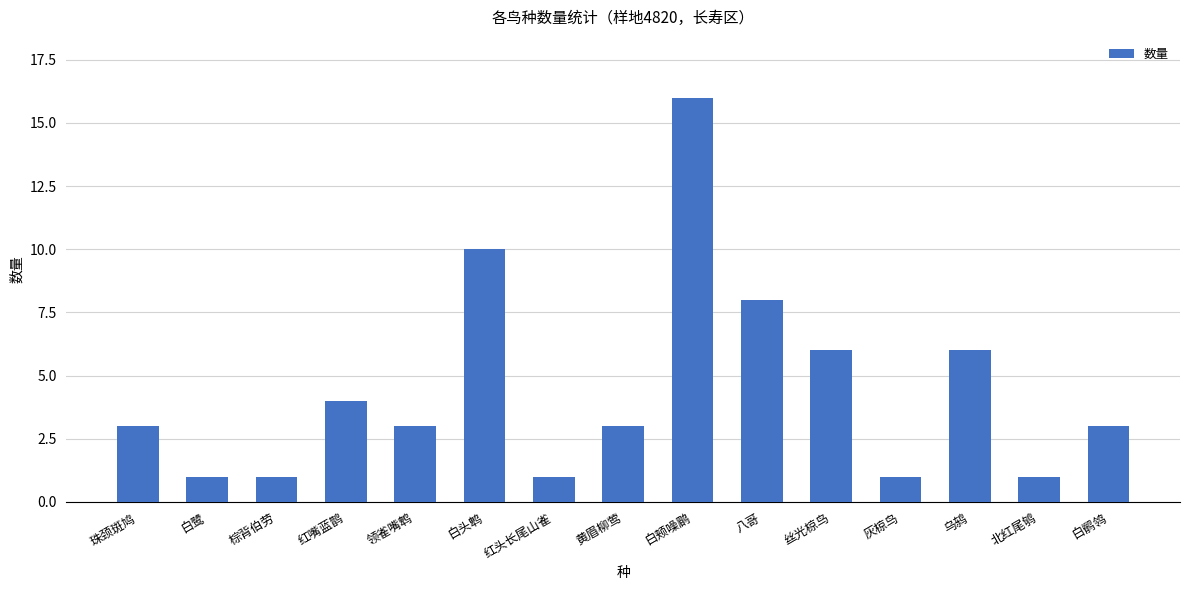

The value at 北红尾鸲 is 0. True or false?

False